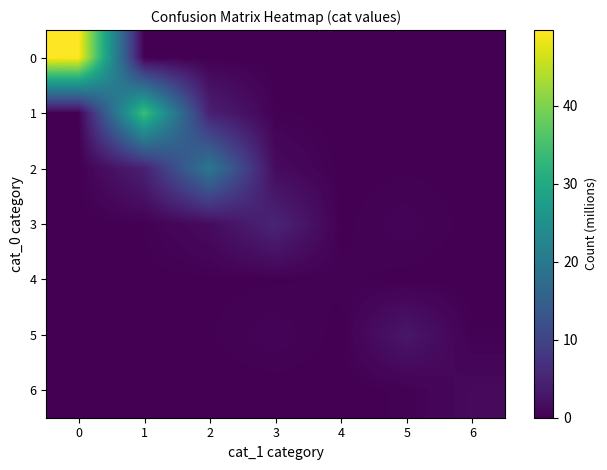

Rank the series by their maximum value, from highest to lowest.

0, 1, 2, 3, 5, 6, 4